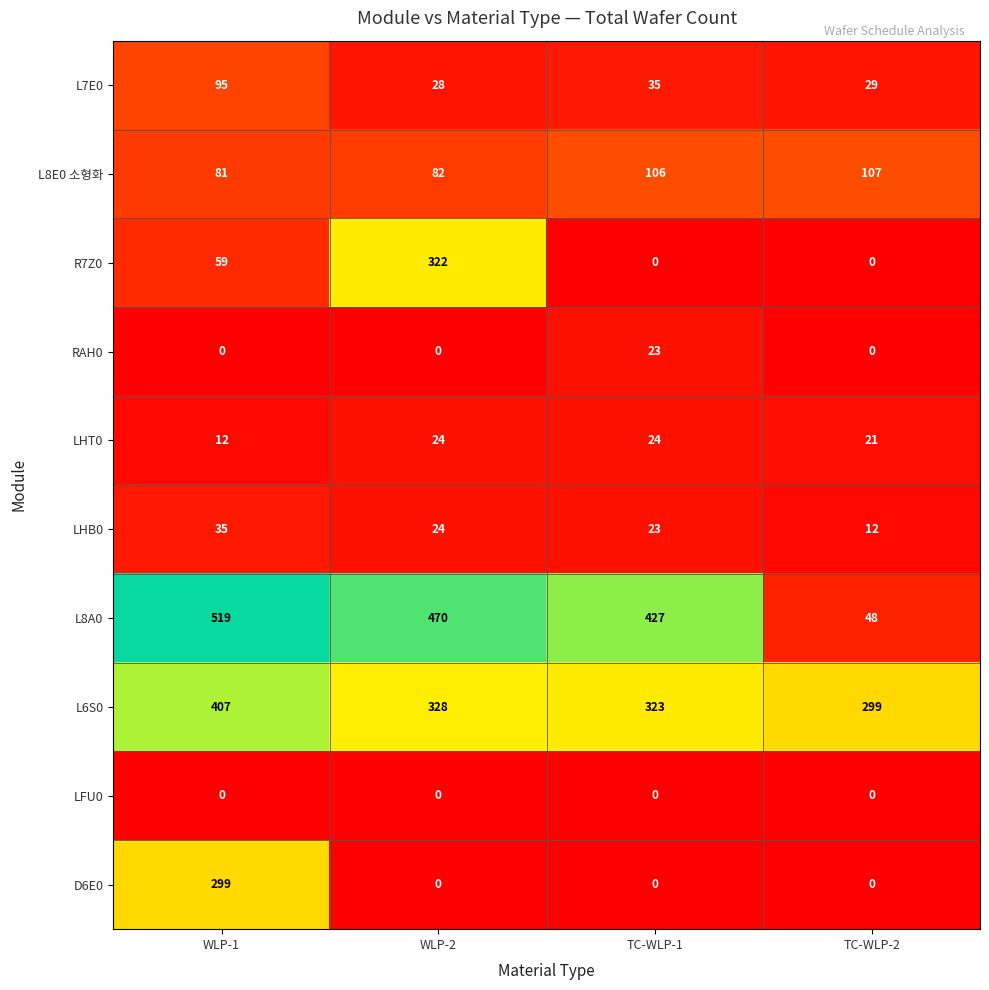

What is the average value of the L6S0 series?

339